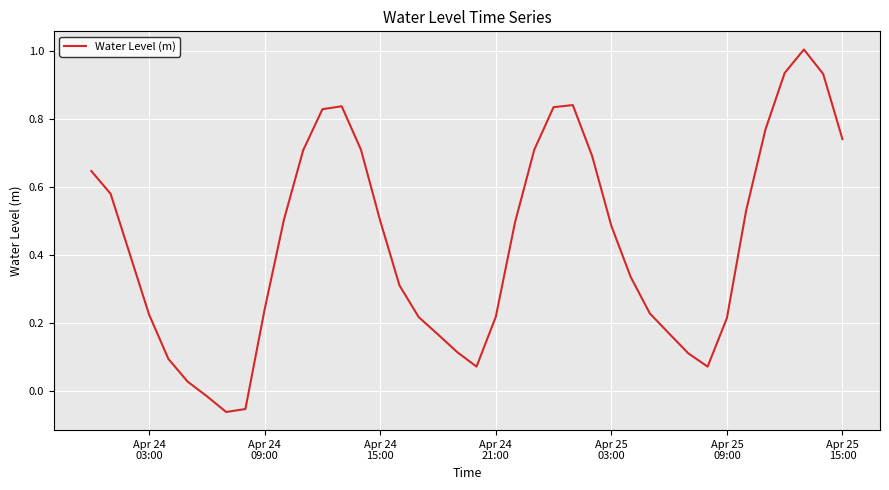

How many values are above zero?

37